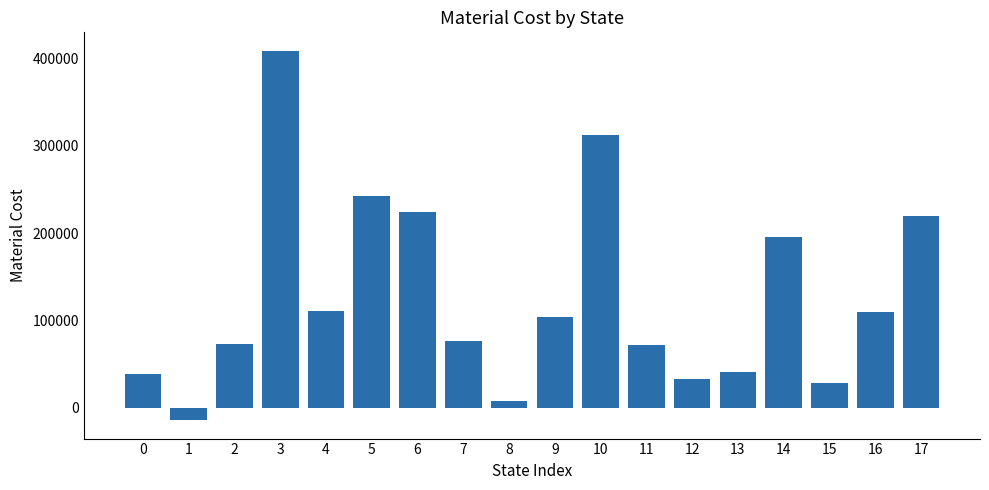

How many categories are shown in the chart?

18